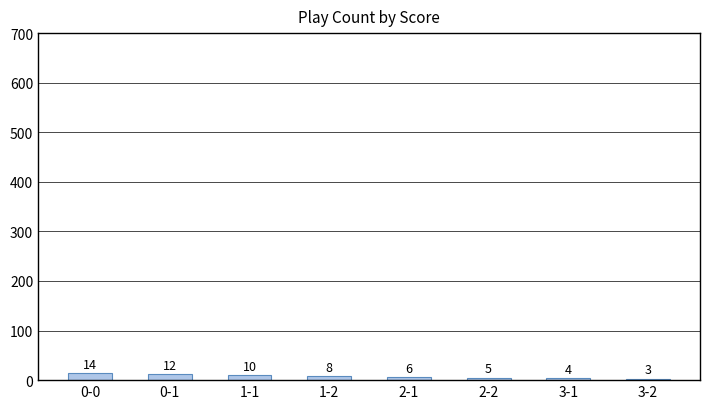

What position from the right is 2-2?

3